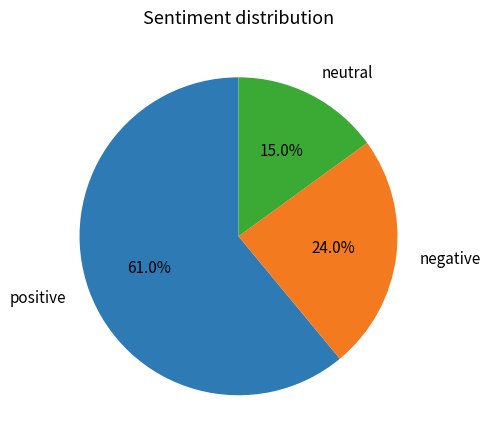

What is the total percentage of neutral and negative?

39.0%